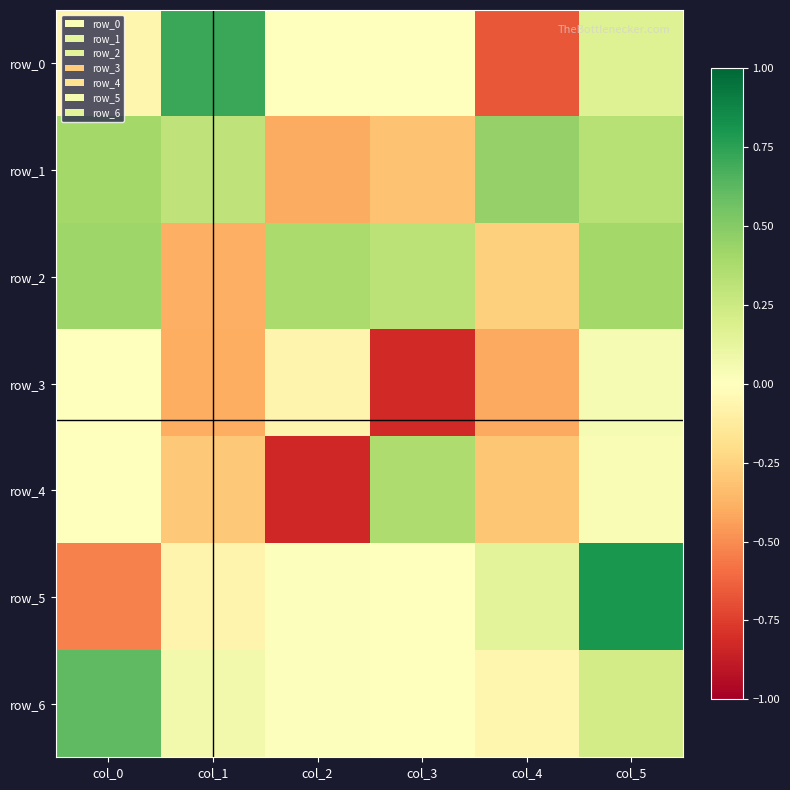

At which category is the sum across all series the highest?

col_5